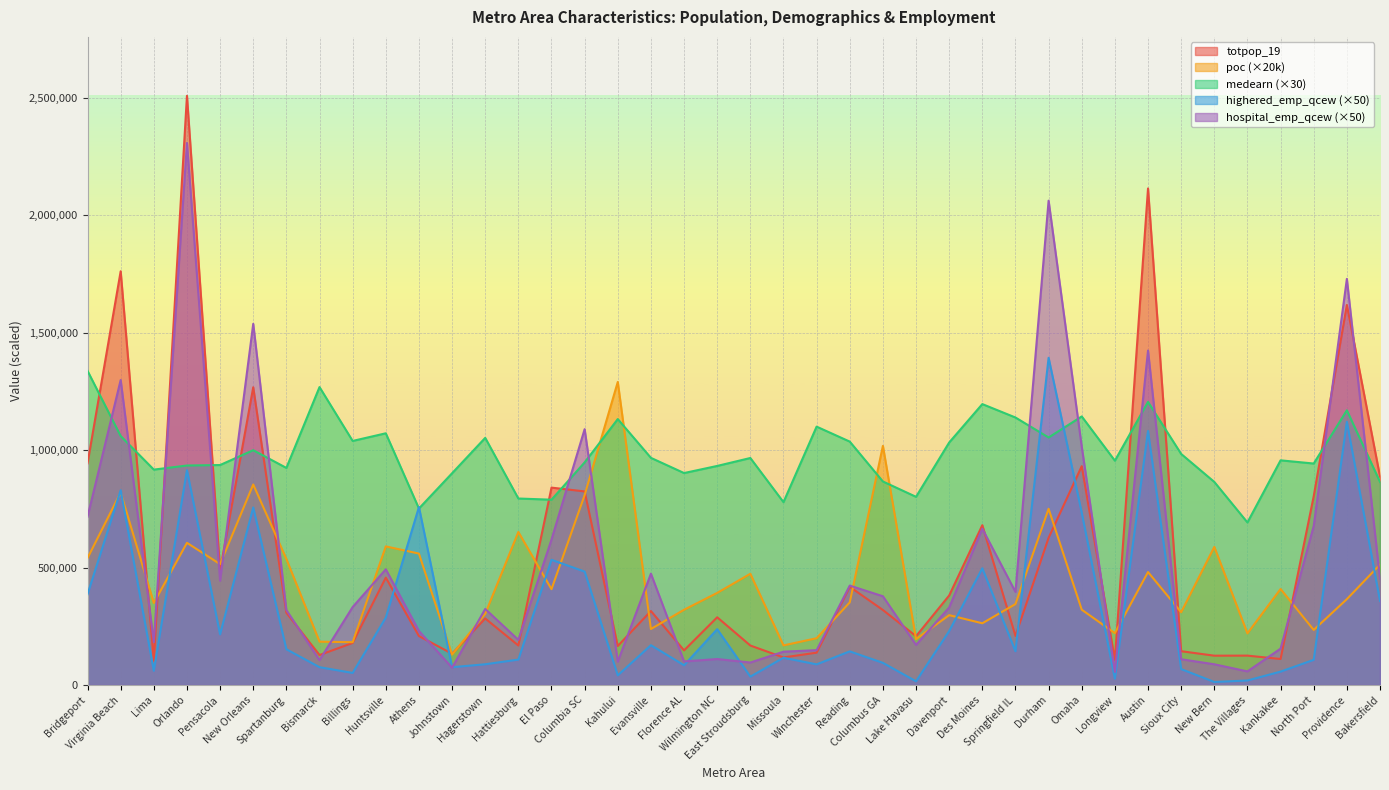

What is the label of the 23rd point from the left?

Winchester